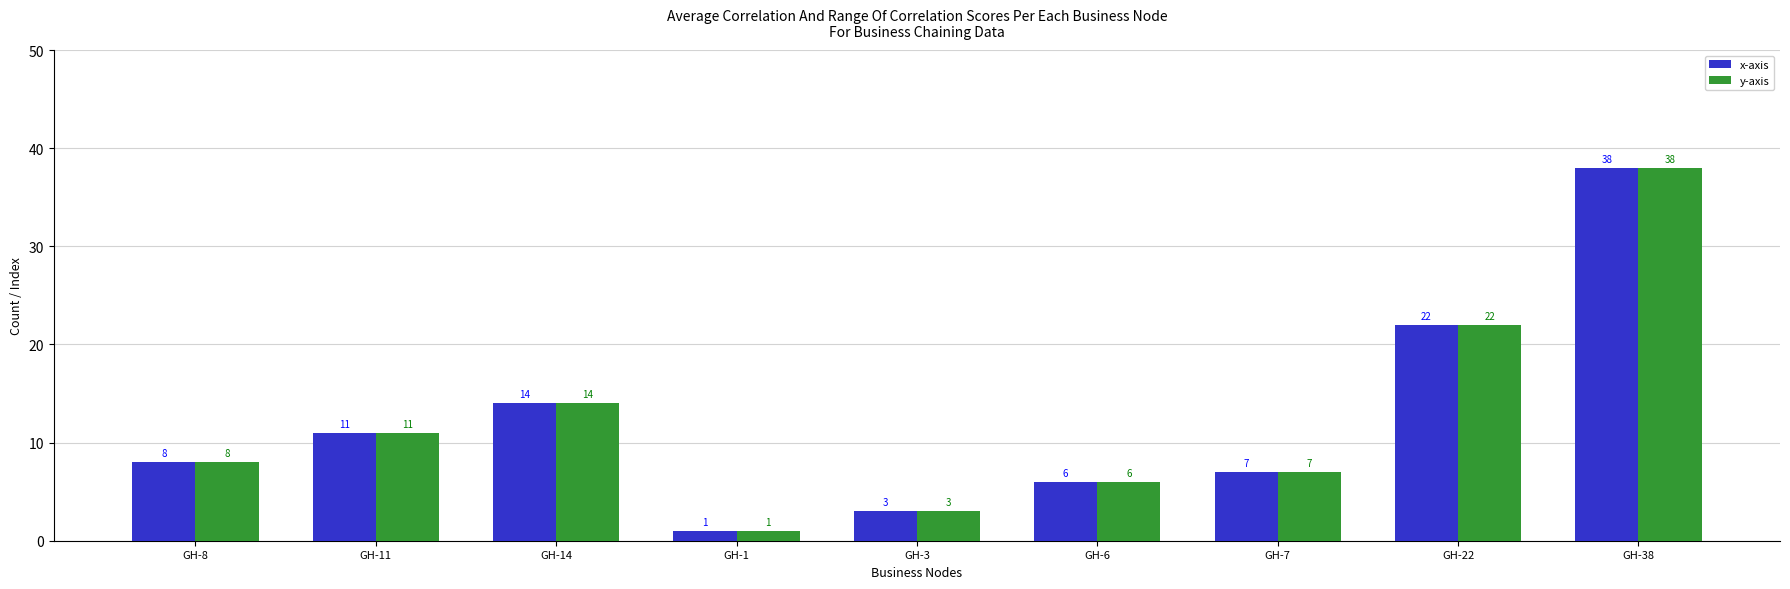

Are the bars grouped side by side (vs. stacked)?

Yes